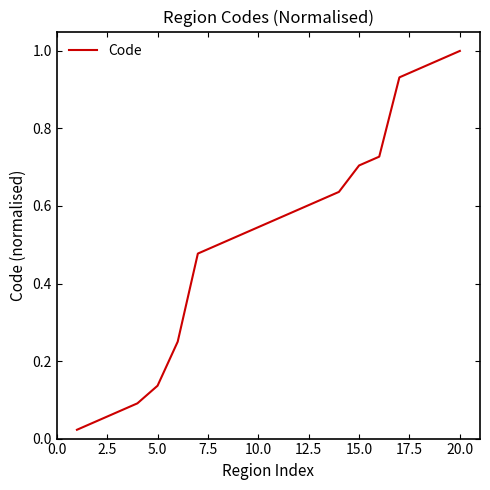

At which category does the chart reach its peak across all series?

20.0